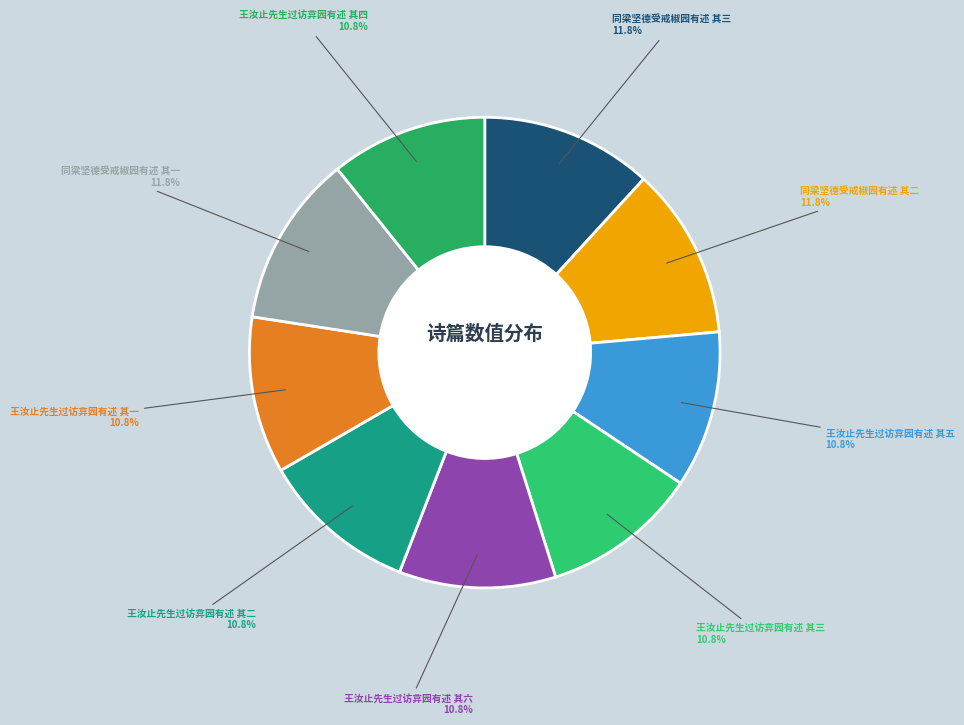

How many segments does this pie chart have?

9